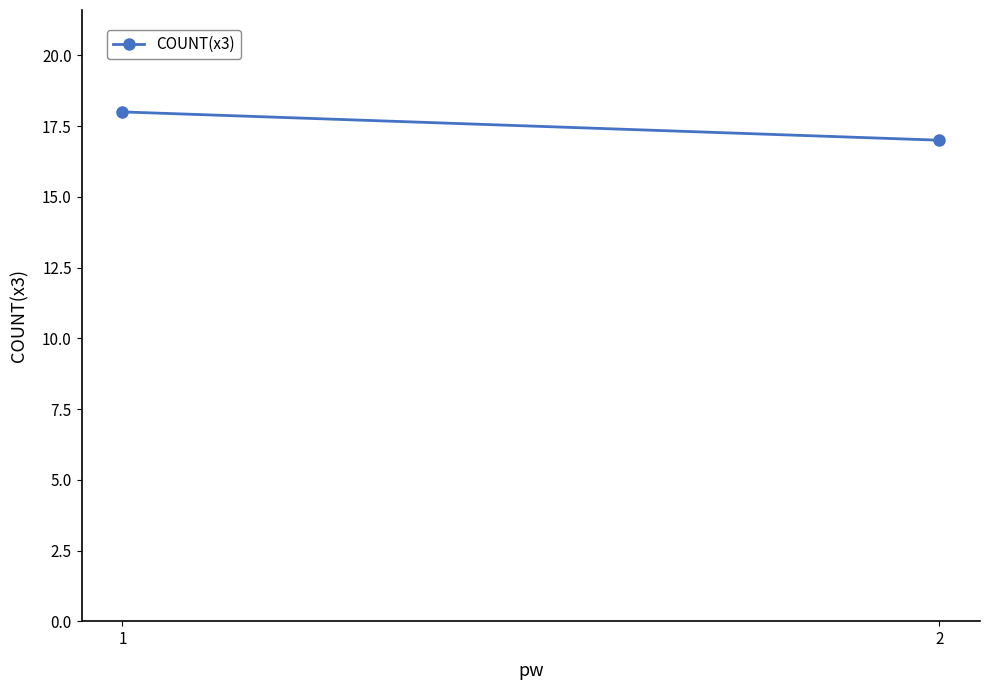

The value at 1 is 18. True or false?

True